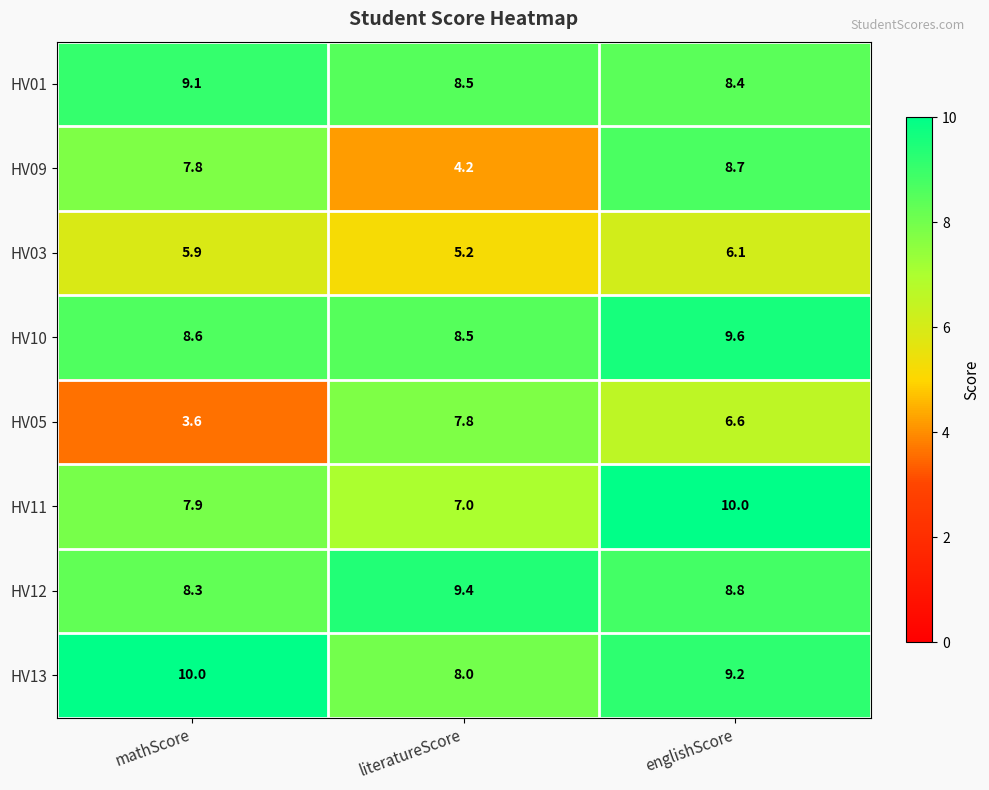

True or false: HV12 has a value of 8.8 at englishScore.

True